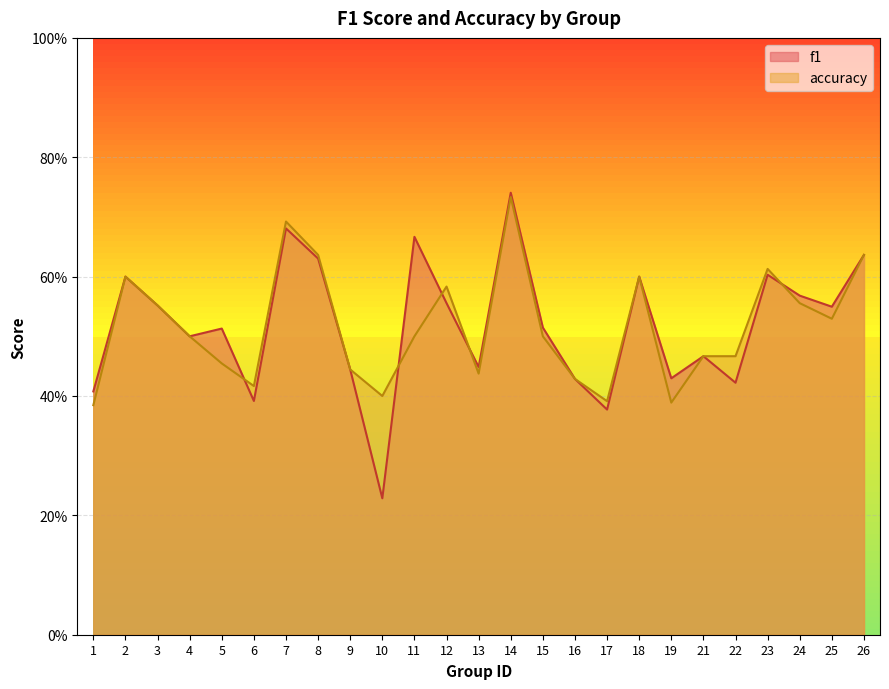

At which category does the chart reach its peak across all series?

14